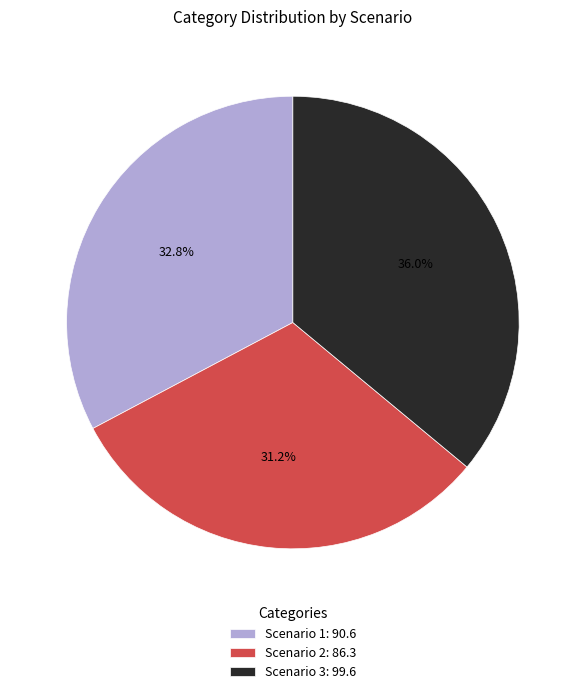

Rank the categories by value from lowest to highest.

Scenario 2, Scenario 1, Scenario 3